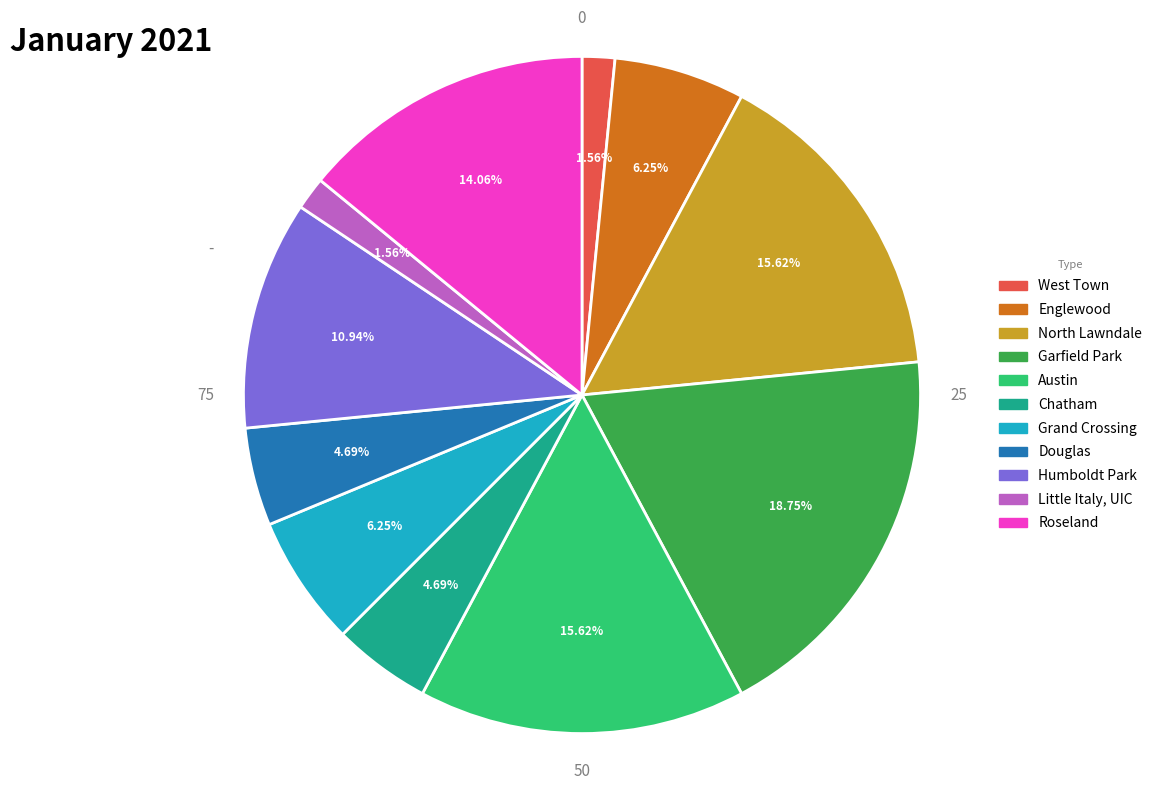

How many segments does this pie chart have?

11